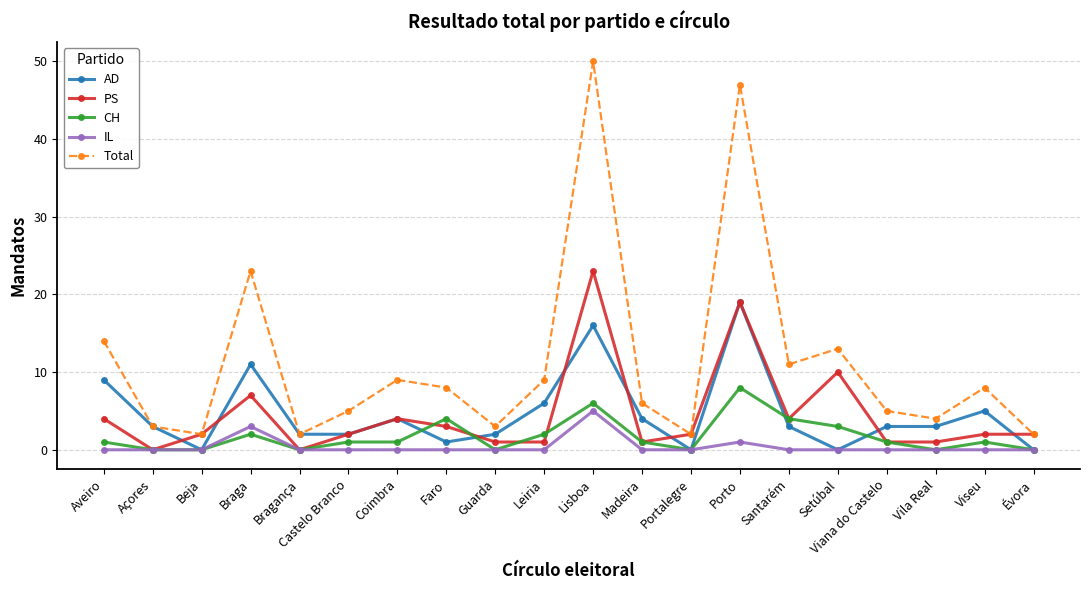

Which series has the widest spread of values?

Total